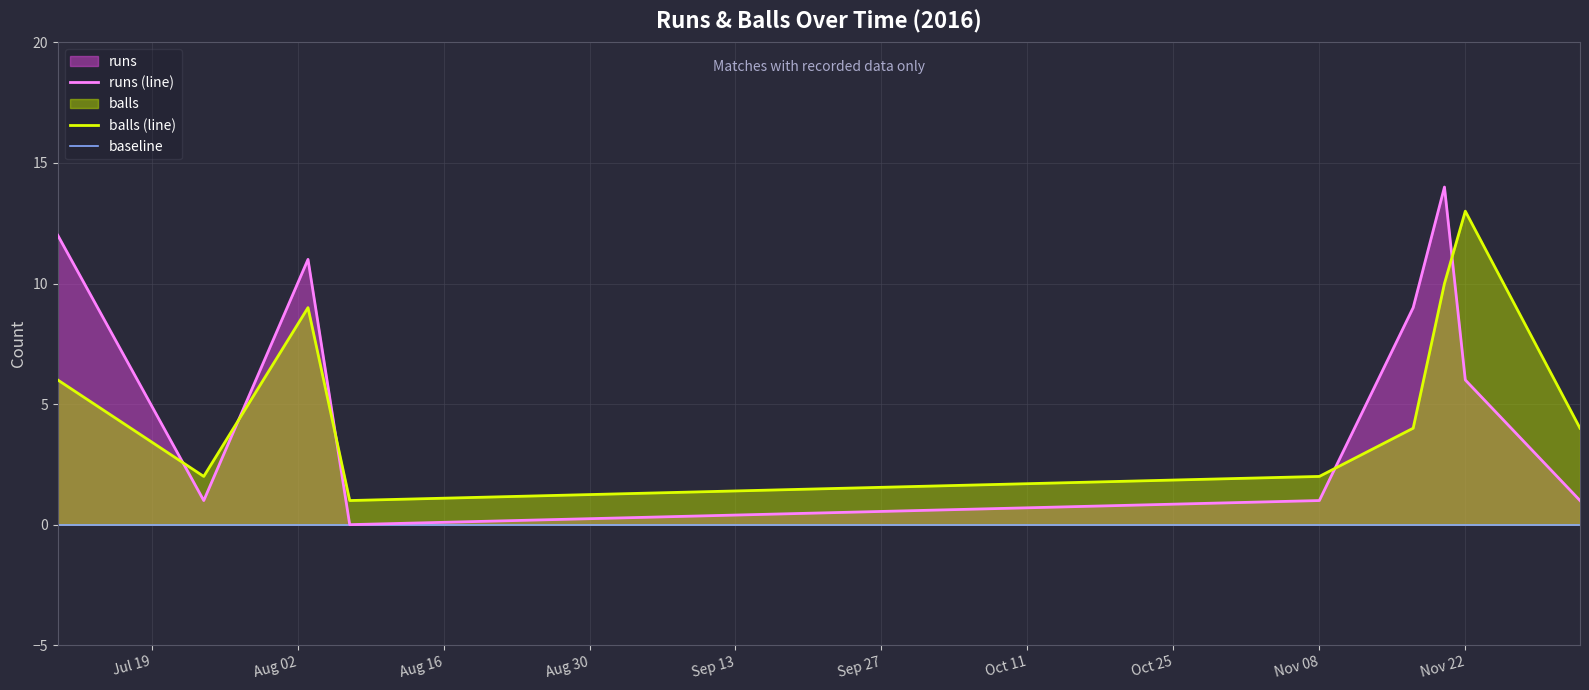

True or false: balls and runs cross at least once.

True